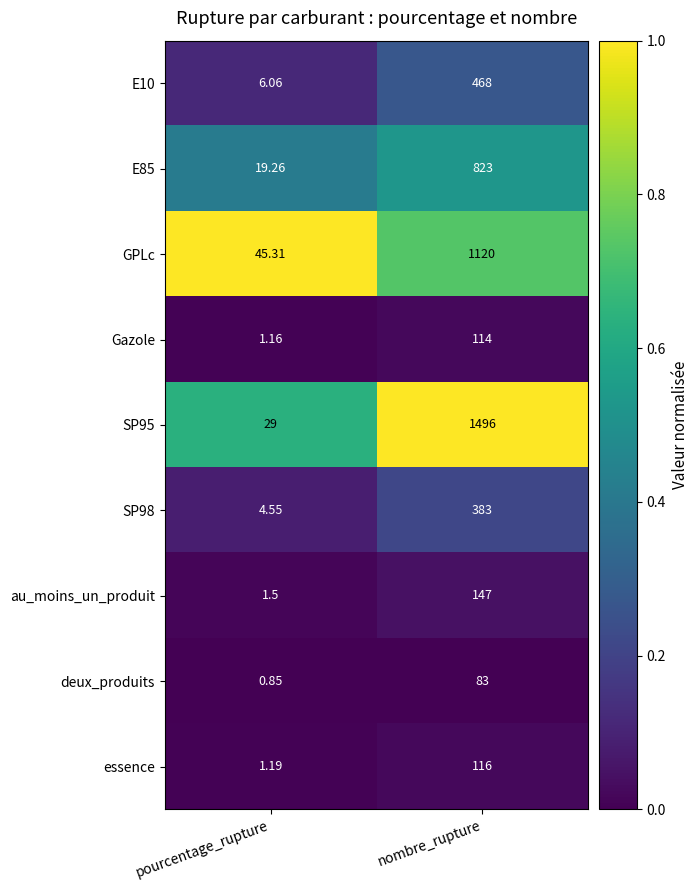

Is the value of au_moins_un_produit at nombre_rupture greater than the value of essence at pourcentage_rupture?

Yes